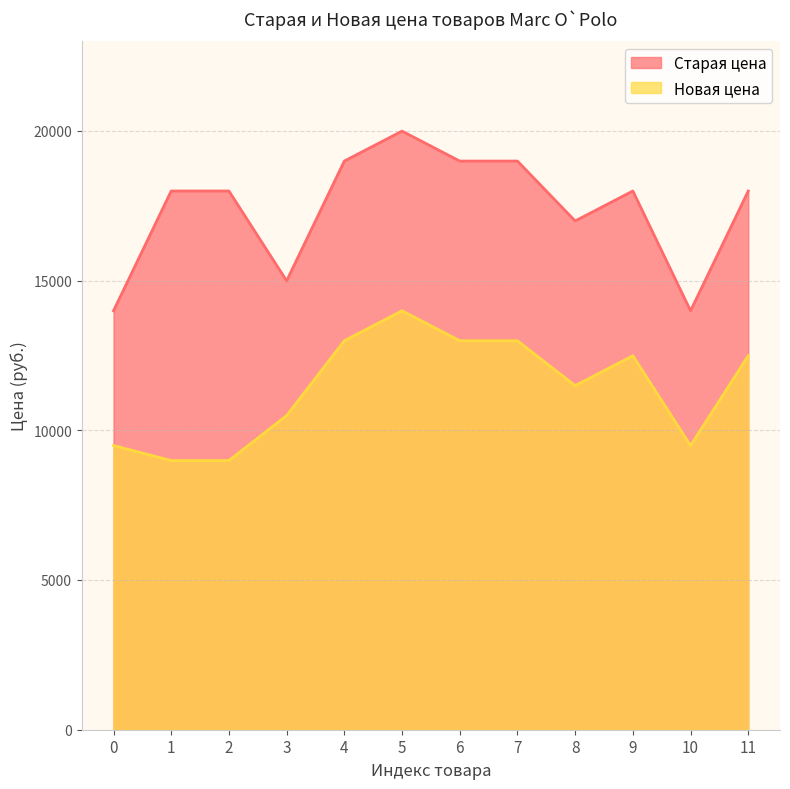

What is the highest value of the Старая цена series?

19990